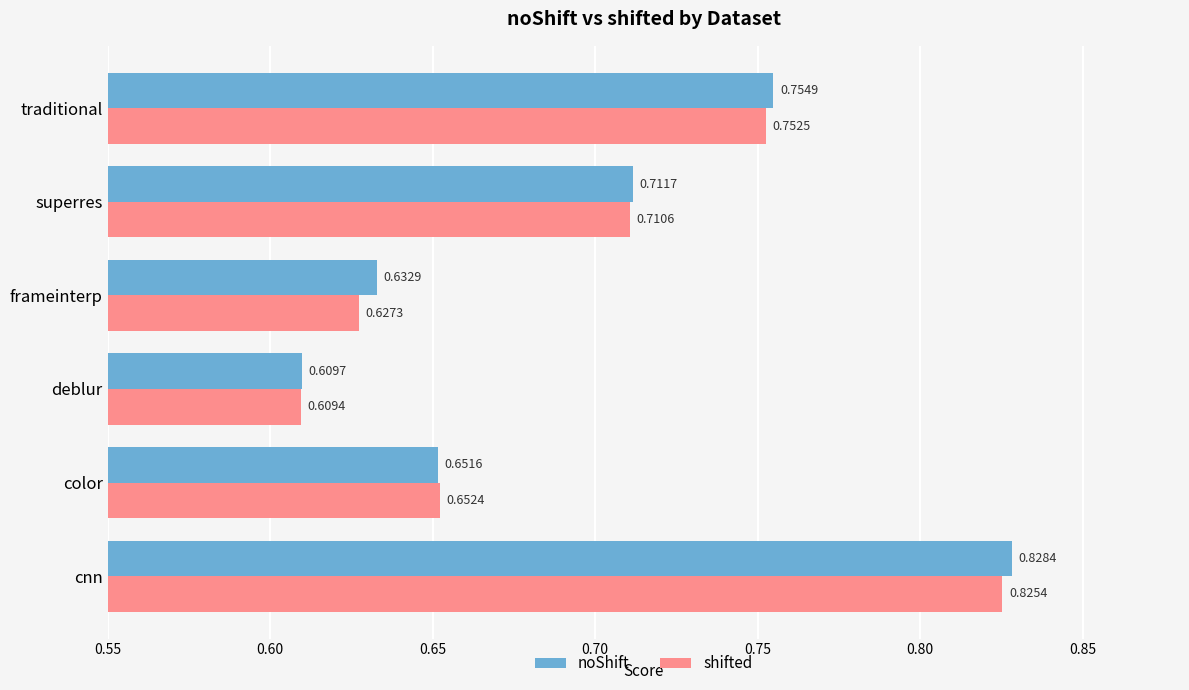

Which category has the lowest value in the shifted series?

deblur